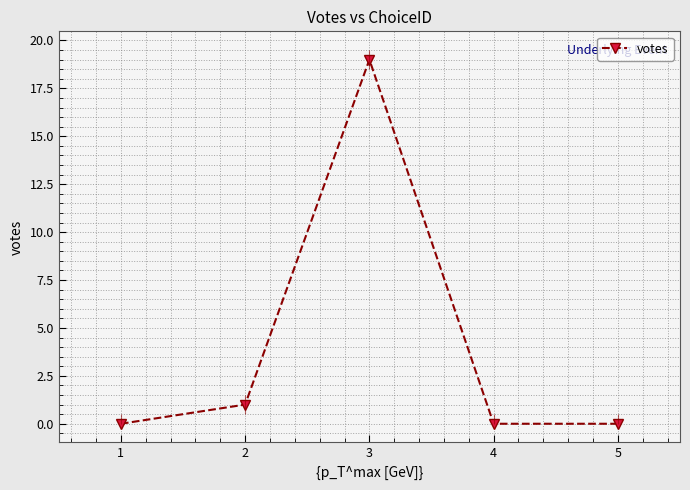

Between 2 and 3, which is larger?

3